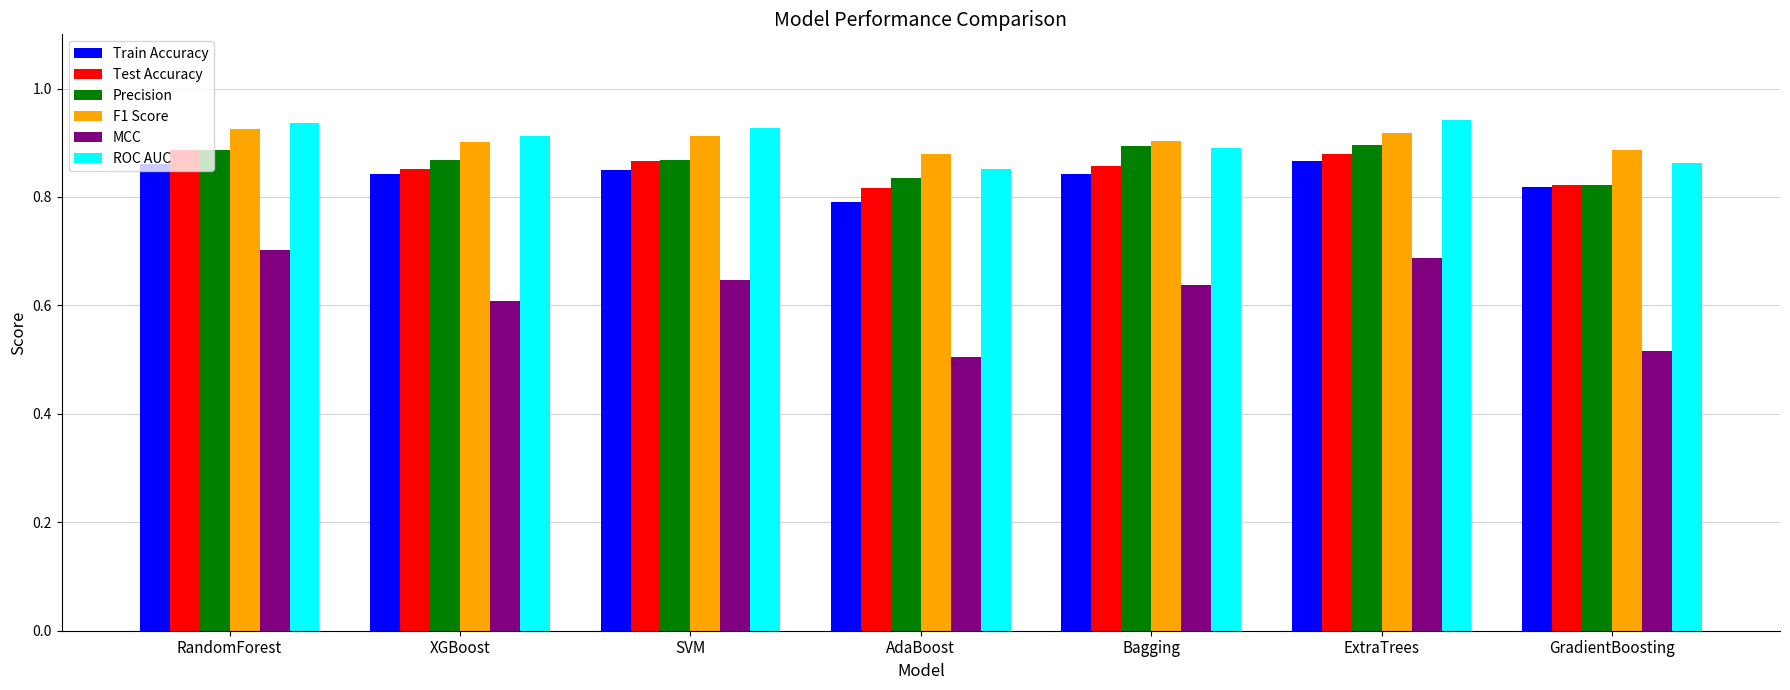

What is the difference between the highest and lowest values at SVM?

0.3